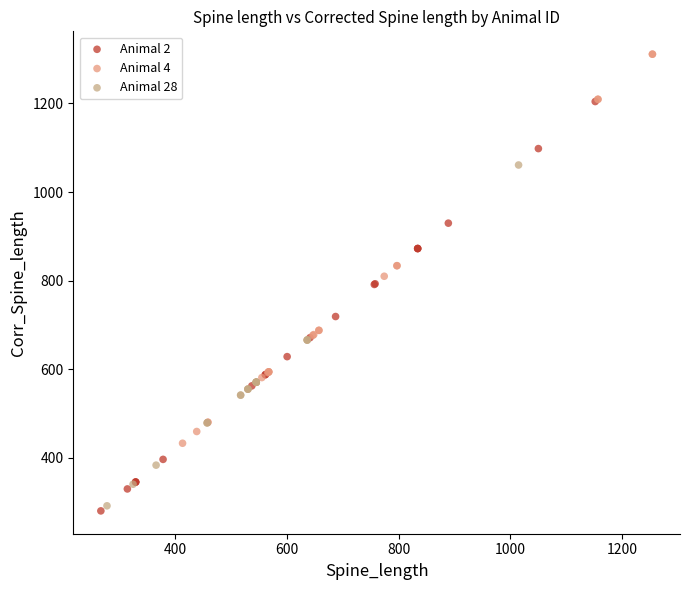

Which series reaches the maximum Y coordinate?

Animal 4